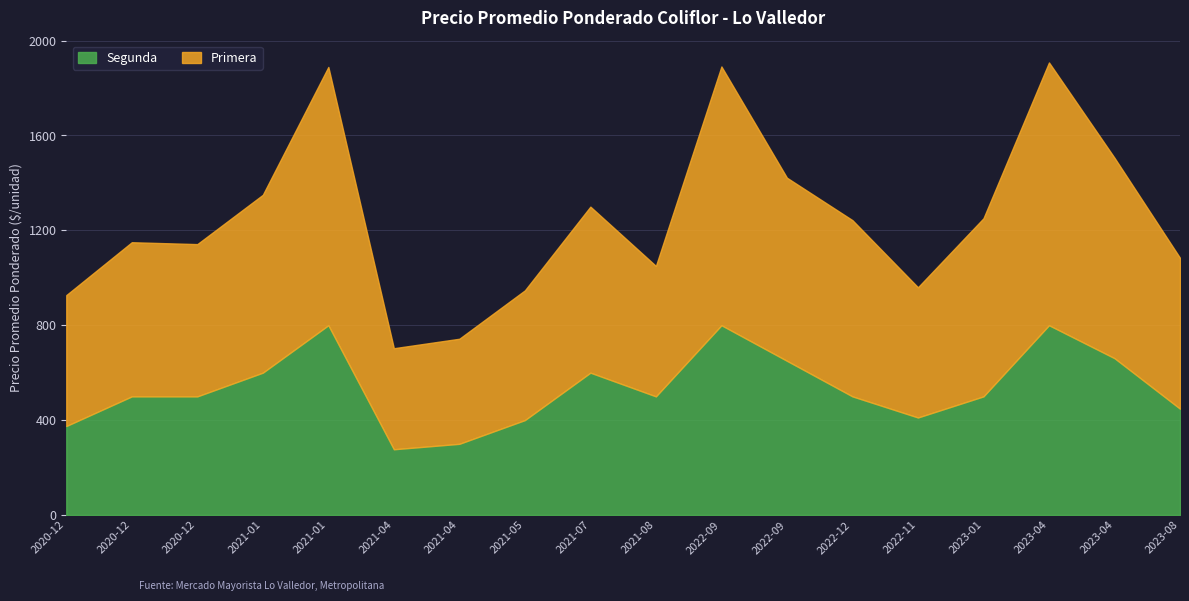

At which category does Primera reach its first local peak?

2020-12